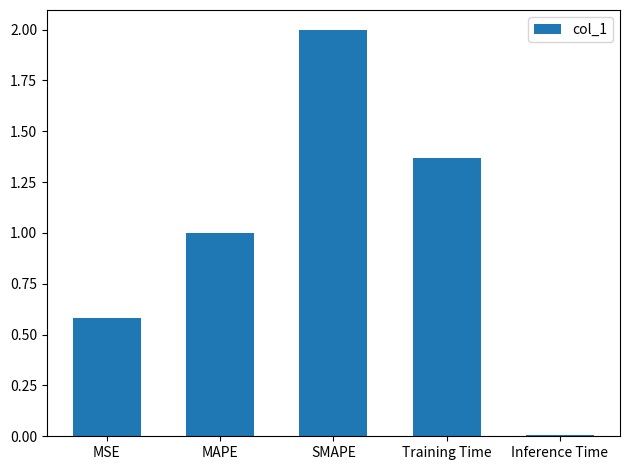

List the labels in order of value, smallest first.

Inference Time, MSE, MAPE, Training Time, SMAPE